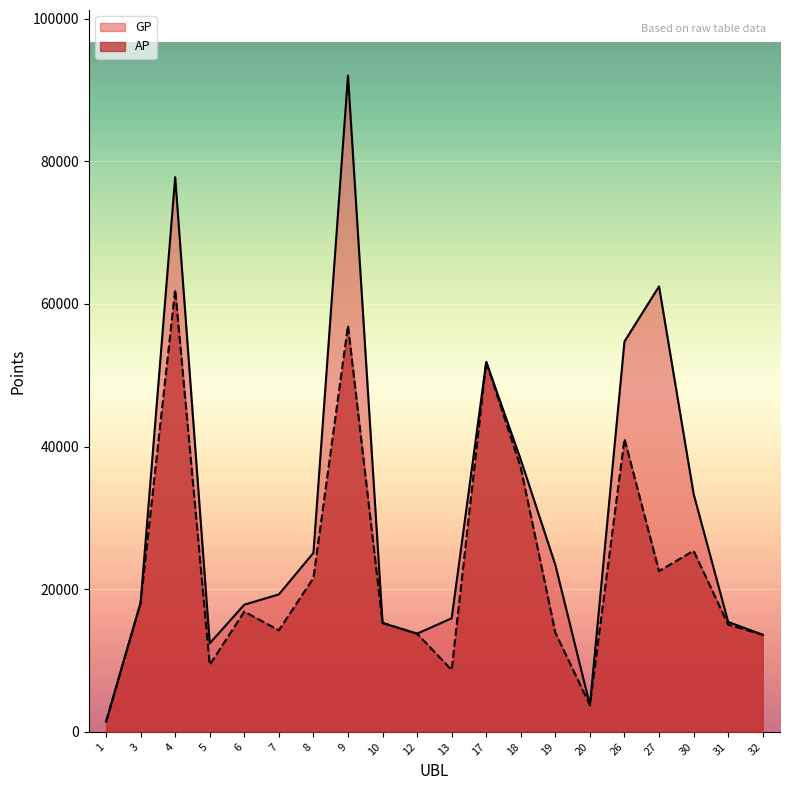

Reading left to right, list all the values displayed in this chart.

AP: 1338	18105	61989	9390	16850	14234	21555	56949	15263	13760	8673	51876	37030	13904	3727	41080	22531	25386	15031	13603
GP: 1445	18105	77761	12409	17825	19267	25092	92004	15263	13760	15916	51876	38148	23399	3727	54732	62445	33364	15402	13603